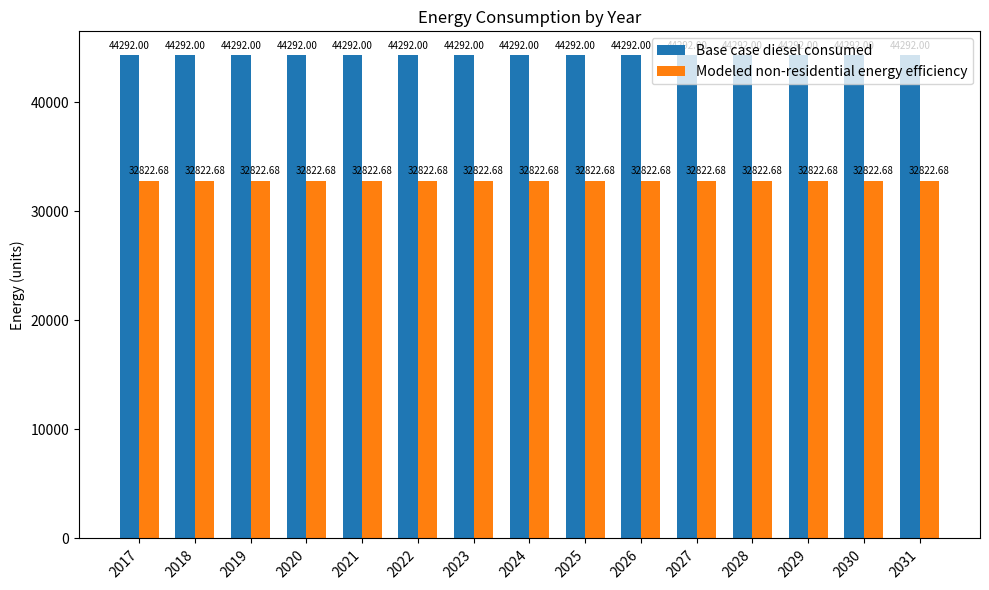

Rank the series by their average value, from lowest to highest.

Modeled non-residential energy efficiency, Base case diesel consumed